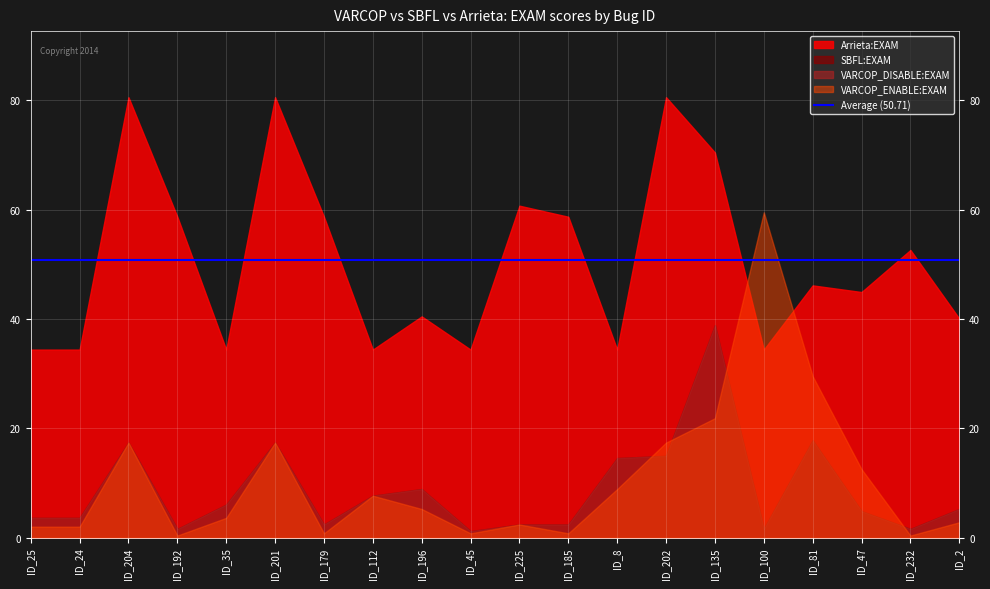

What is the difference between the highest and lowest values at ID_100?

57.9